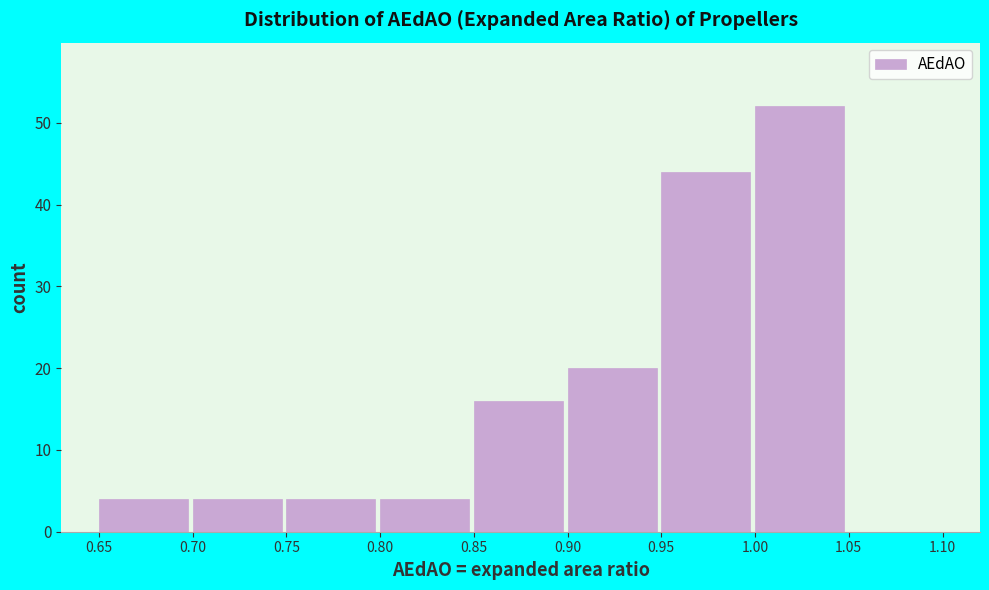

Reading left to right, transcribe this chart: for each bar, give the range it covers on the x-axis and its height. The values are not printed on the chart, so give them approximately, as read against the axis.

0.65 to 0.70: 4
0.70 to 0.75: 4
0.75 to 0.80: 4
0.80 to 0.85: 4
0.85 to 0.90: 16
0.90 to 0.95: 20
0.95 to 1.00: 44
1.00 to 1.05: 52
1.05 to 1.10: 0